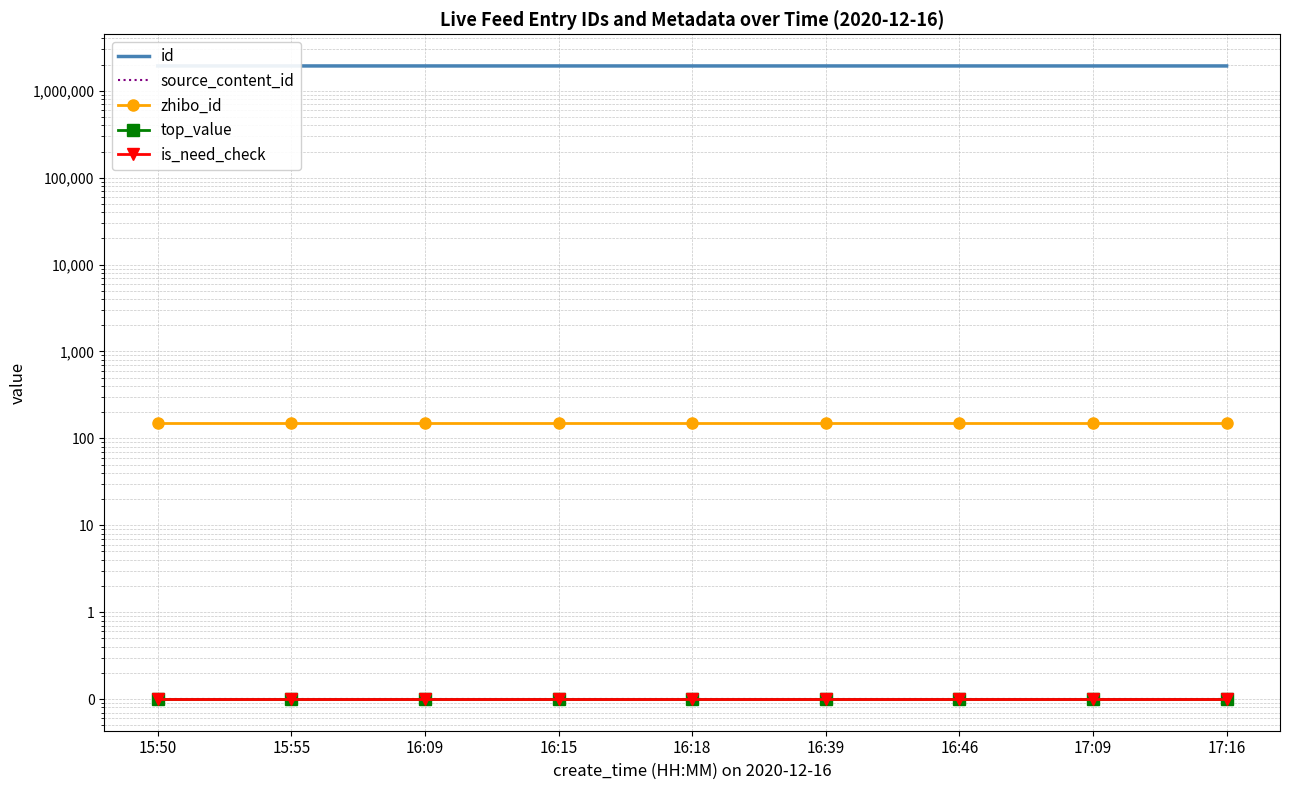

The zhibo_id series shows 250.7 at 16:46. True or false?

False